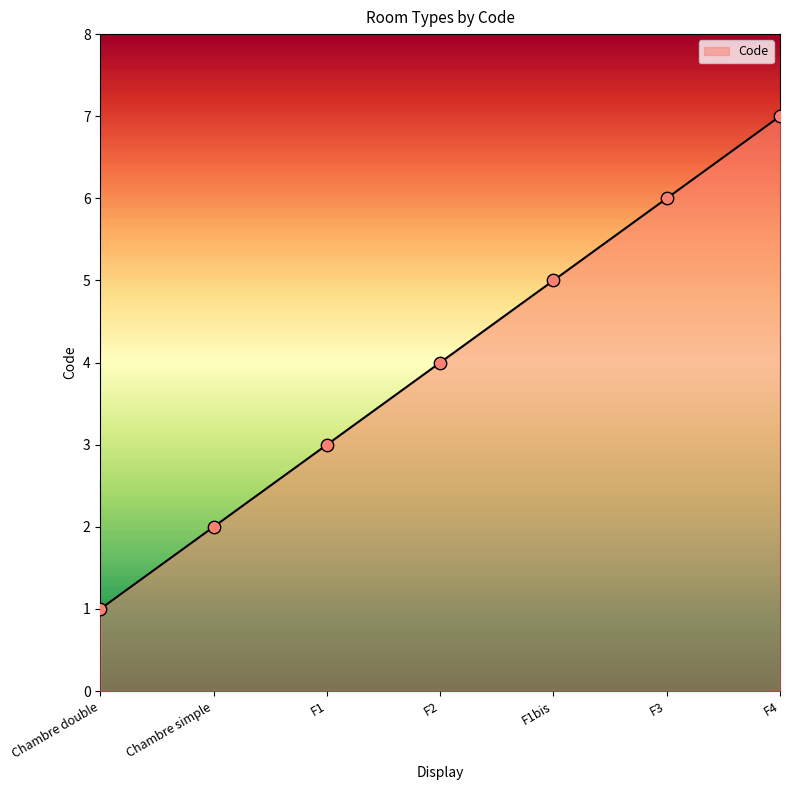

What is the change in value from F3 to F4?

+1